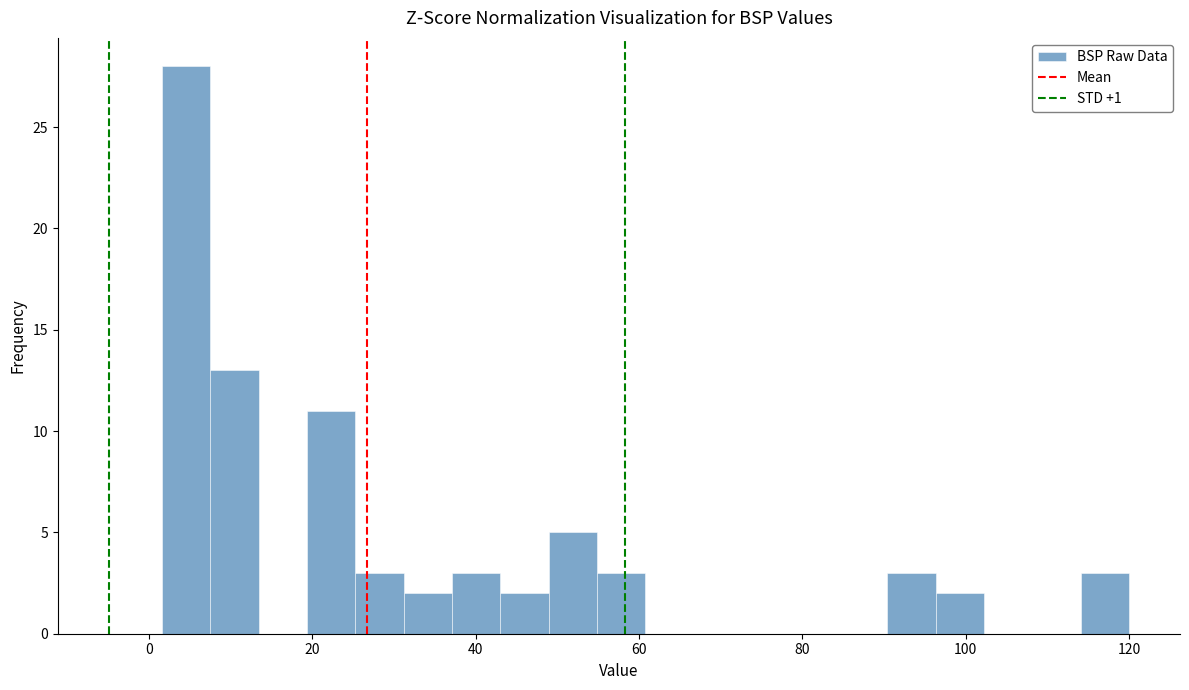

Read against the x-axis, roughly where is the centre of the tallest bar?

4